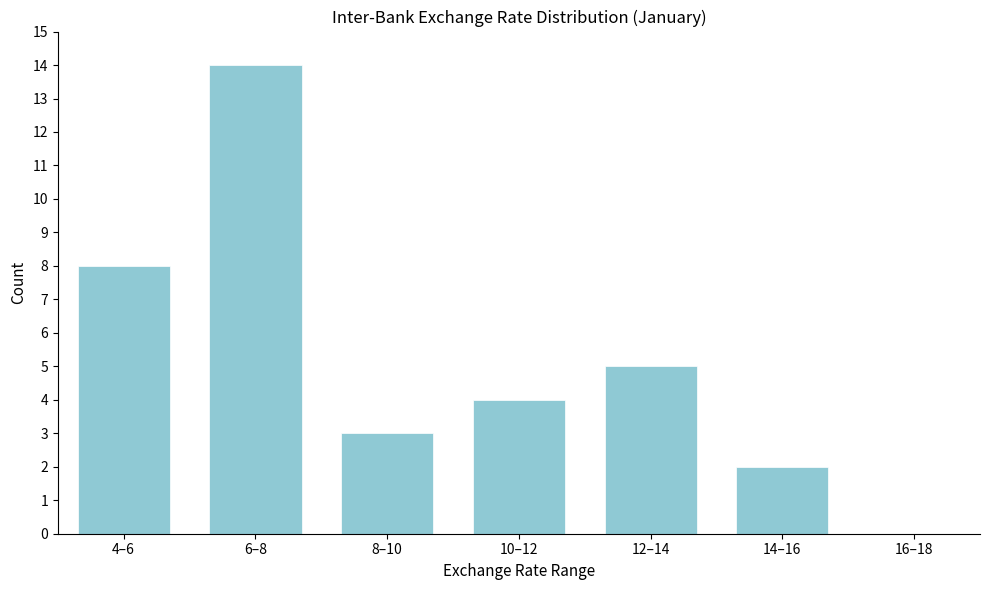

Reading left to right, extract all data points from this chart.

4–6=8	6–8=14	8–10=3	10–12=4	12–14=5	14–16=2	16–18=0